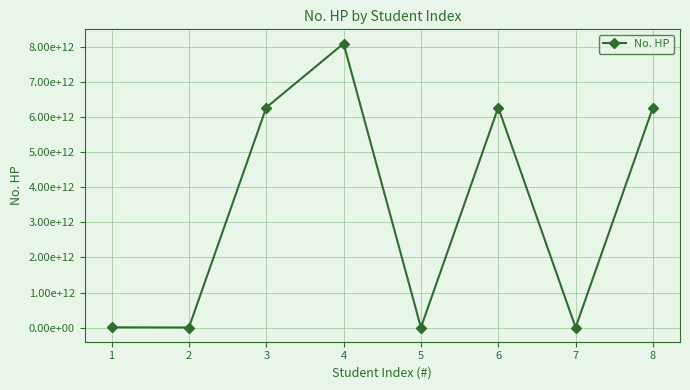

What is the change in value from 1 to 7?

-6171410737